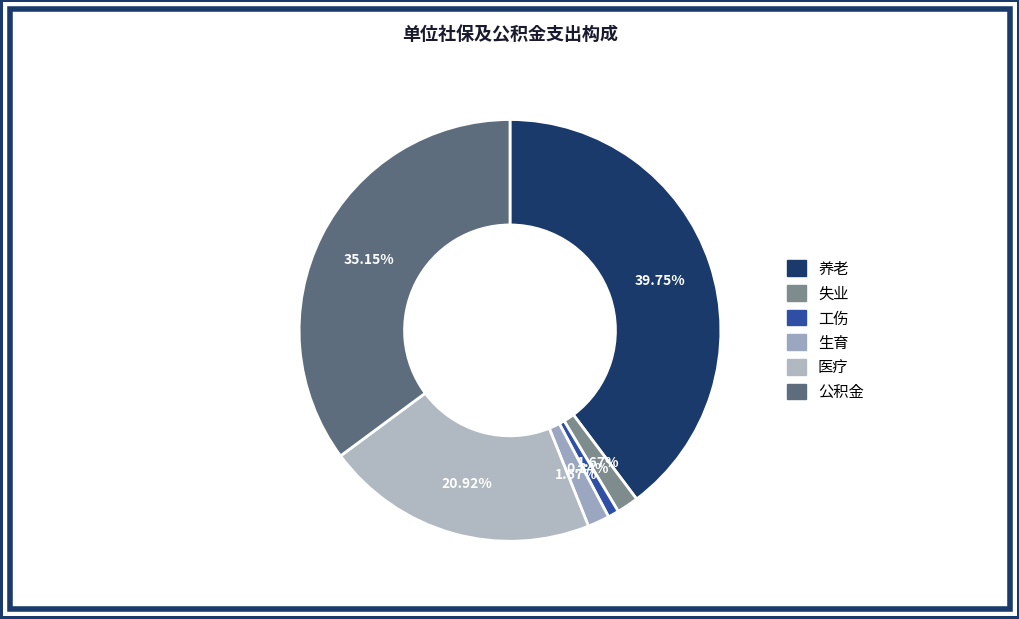

Rank the categories by value from highest to lowest.

养老, 公积金, 医疗, 失业, 生育, 工伤